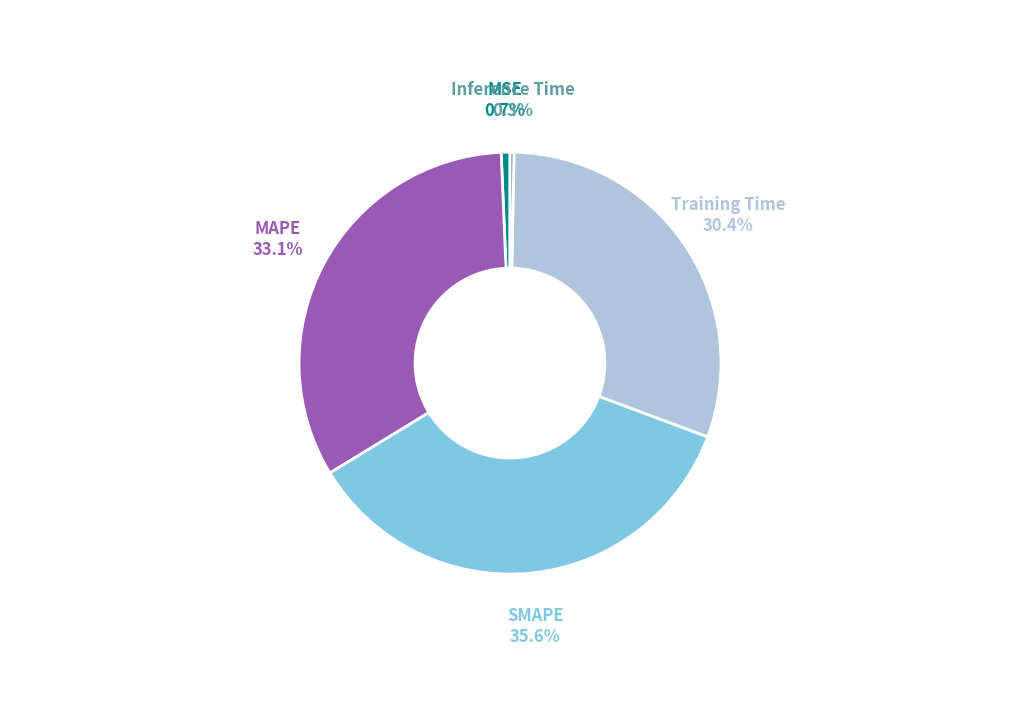

What portion of the pie excludes Inference Time?

99.7%